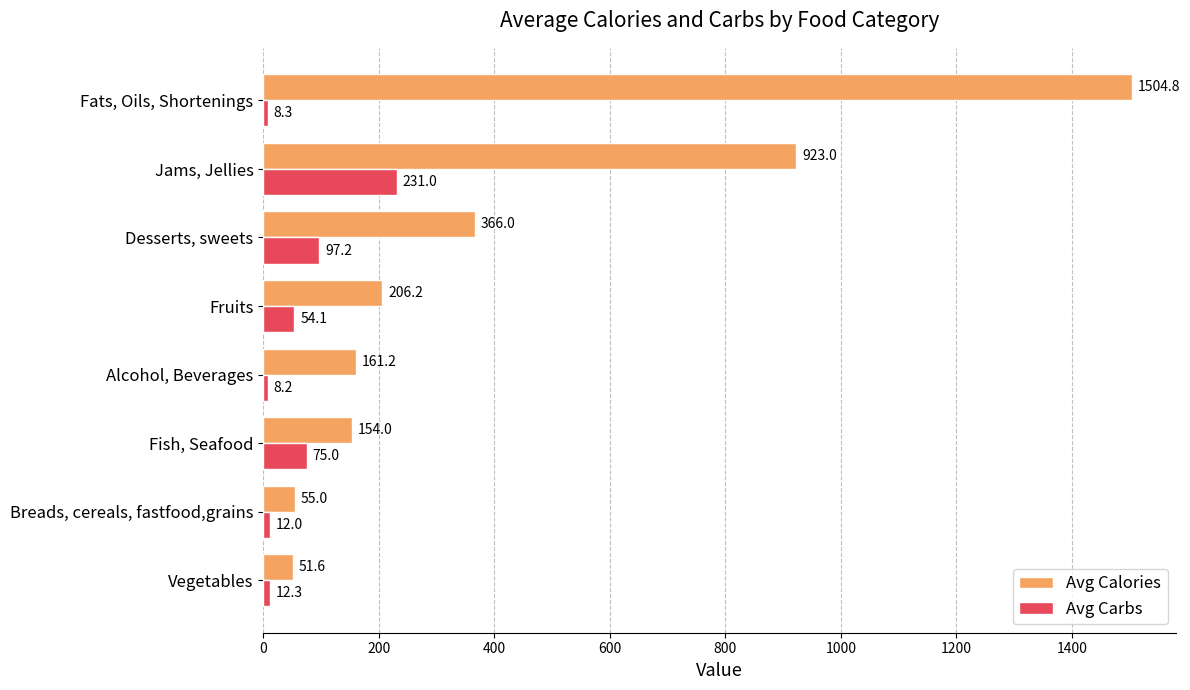

What is the spread (max minus min) of values at Fruits?

152.1